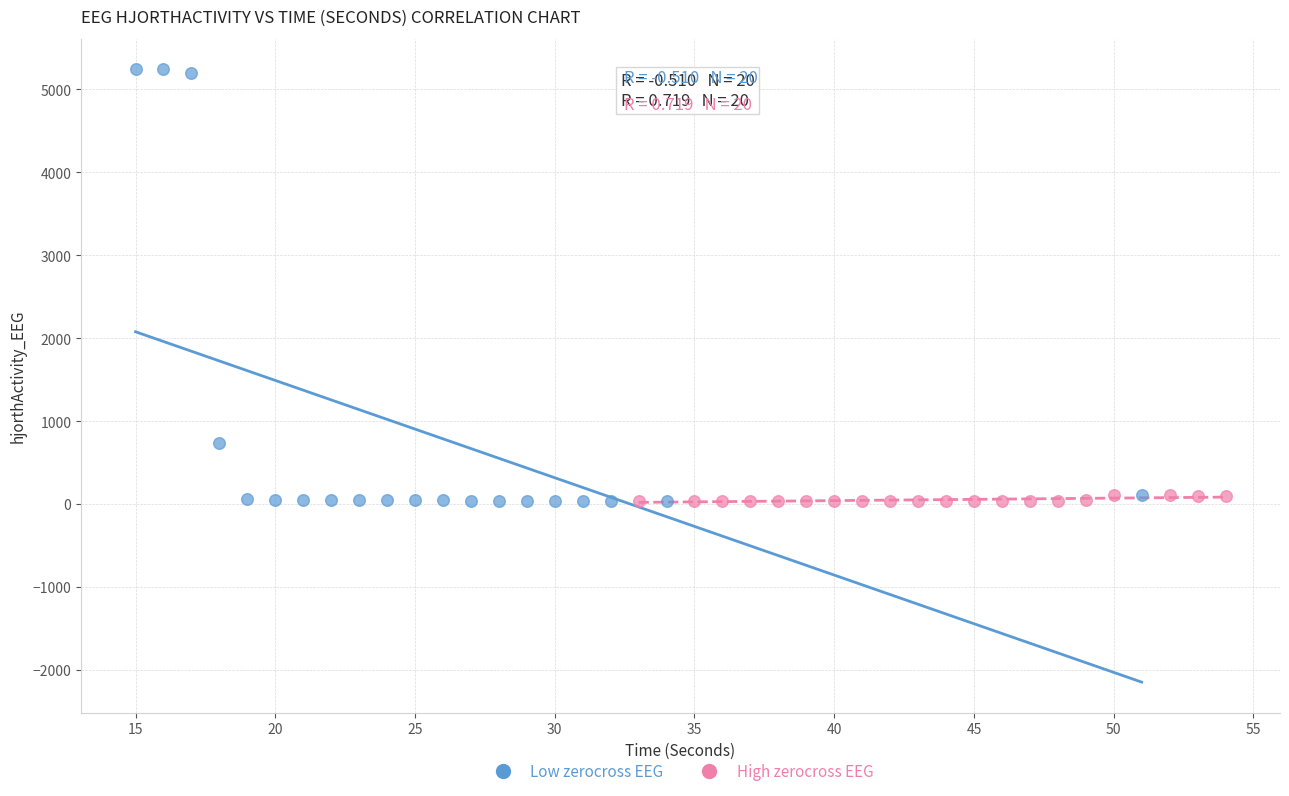

Which series reaches the maximum Y coordinate?

Low zerocross EEG